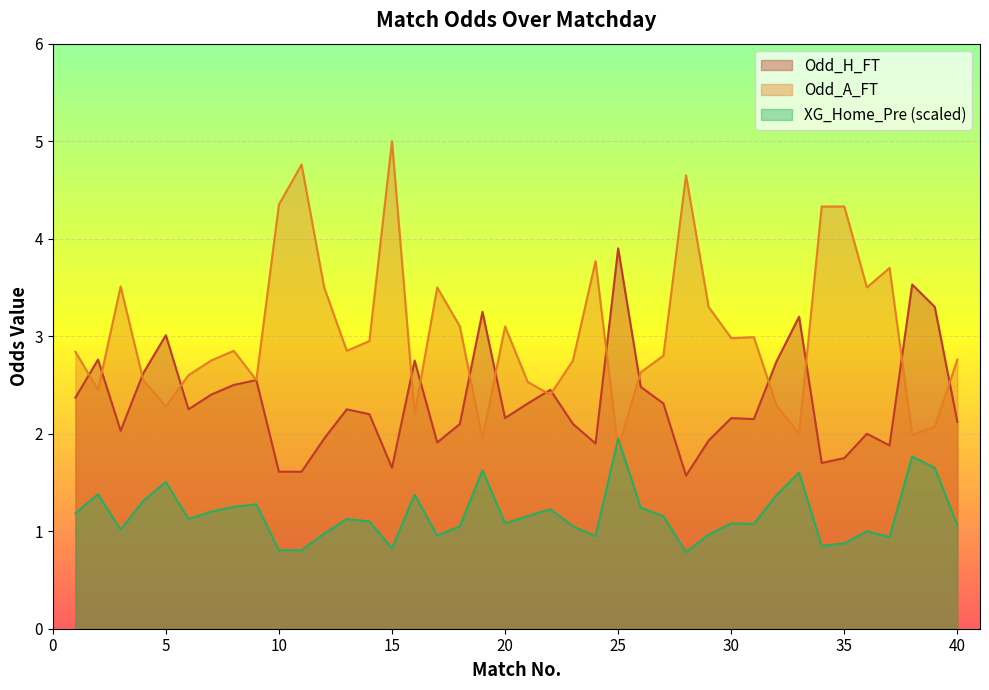

Which series has the widest spread of values?

Odd_A_FT